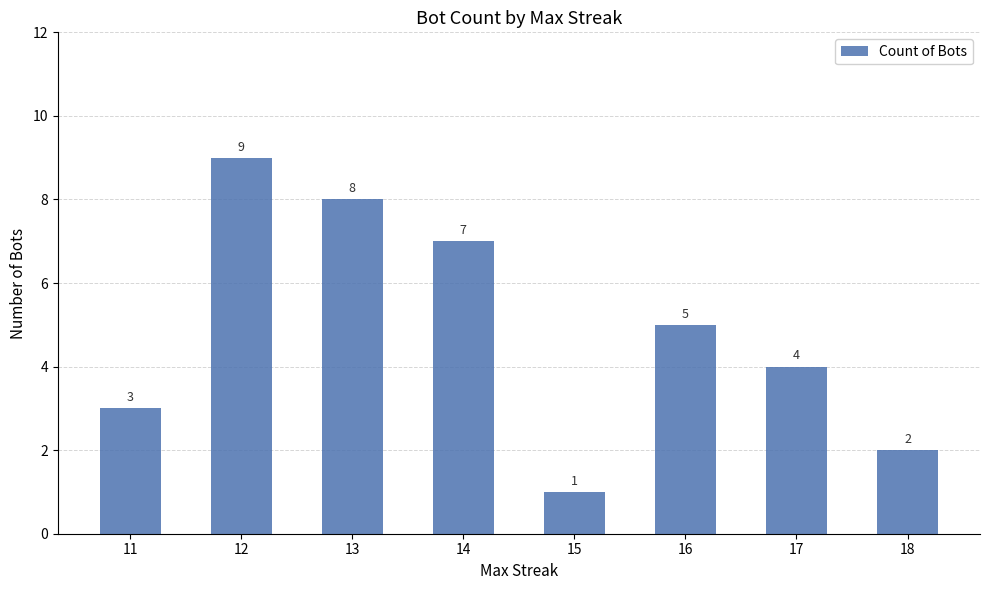

True or false: the data shows 5 at 16.

True